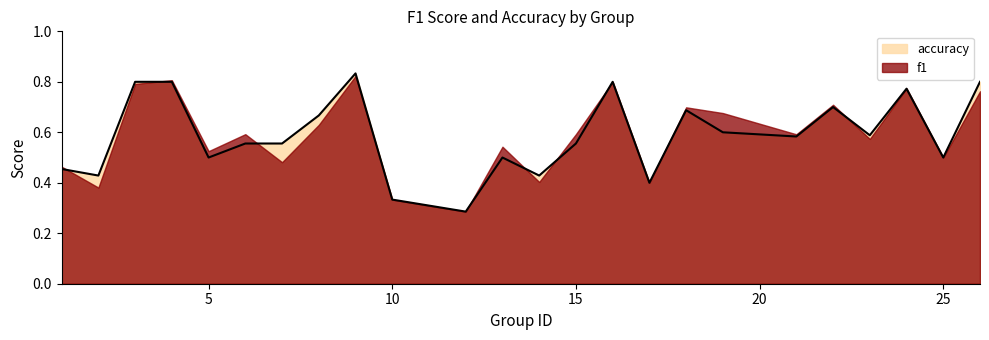

Rank the categories by value from lowest to highest.

12, 10, 17, 2, 14, 1, 5, 13, 25, 6, 7, 15, 21, 23, 19, 8, 18, 22, 24, 3, 4, 16, 26, 9